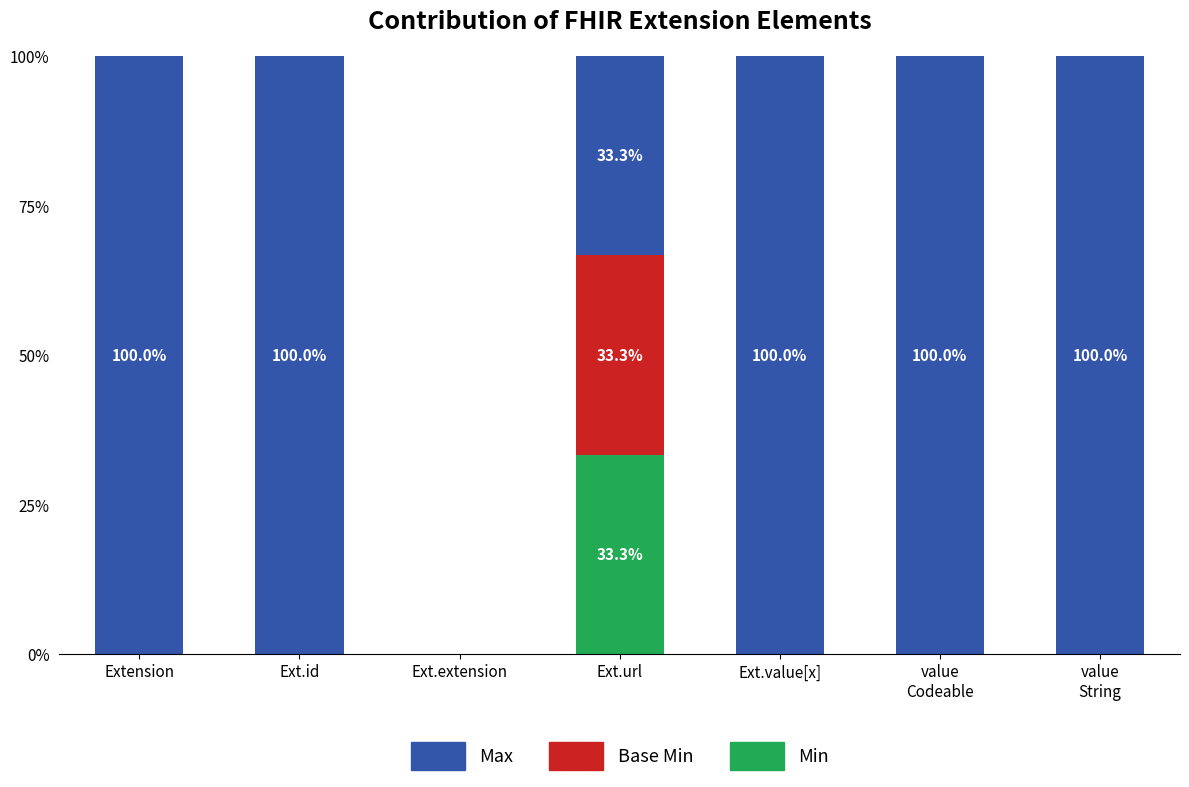

The value of Min at Ext.id is -10.3. True or false?

False